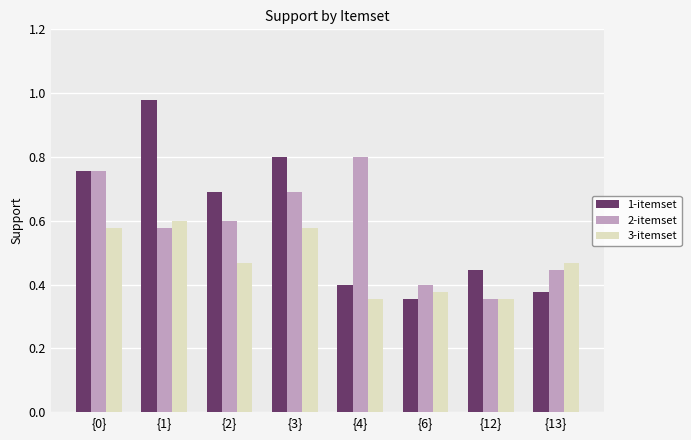

What are all the series names shown in the legend?

1-itemset, 2-itemset, 3-itemset